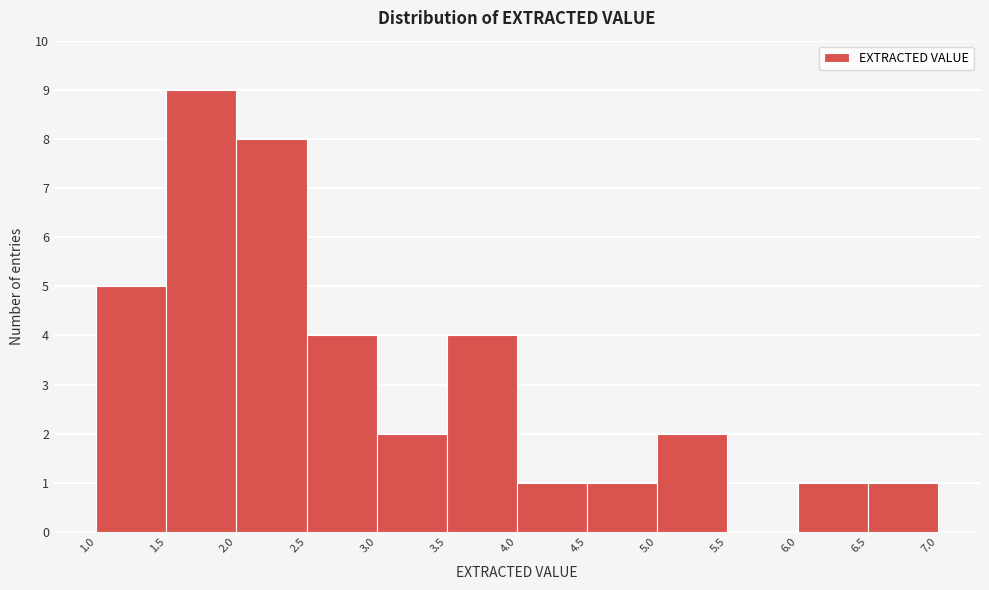

Reading left to right, transcribe this chart: for each bar, give the range it covers on the x-axis and its height. The values are not printed on the chart, so give them approximately, as read against the axis.

1.0 to 1.5: 5
1.5 to 2.0: 9
2.0 to 2.5: 8
2.5 to 3.0: 4
3.0 to 3.5: 2
3.5 to 4.0: 4
4.0 to 4.5: 1
4.5 to 5.0: 1
5.0 to 5.5: 2
5.5 to 6.0: 0
6.0 to 6.5: 1
6.5 to 7.0: 1